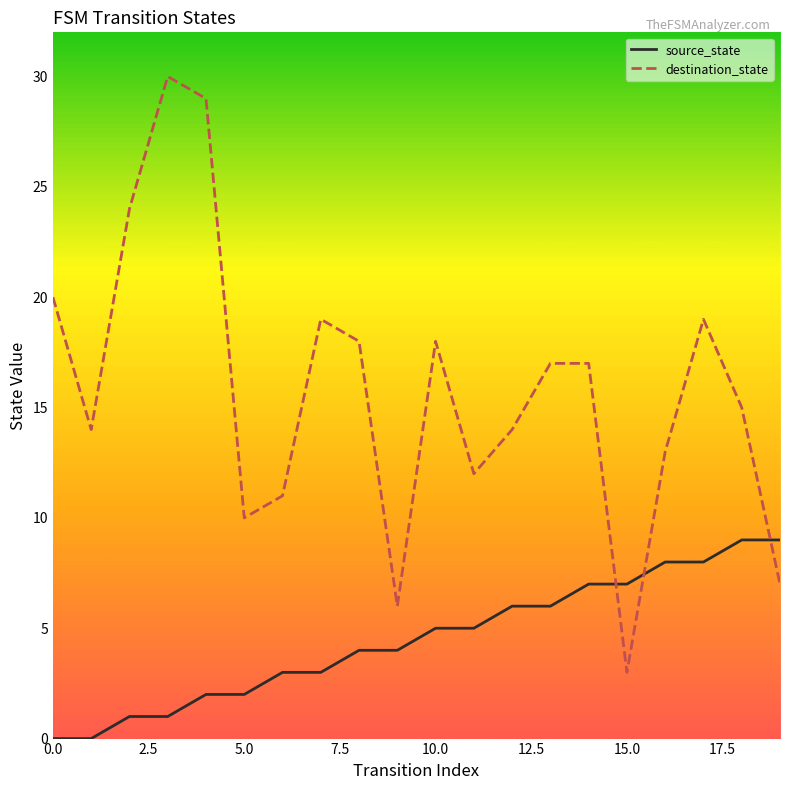

Rank the series by their maximum value, from highest to lowest.

destination_state, source_state